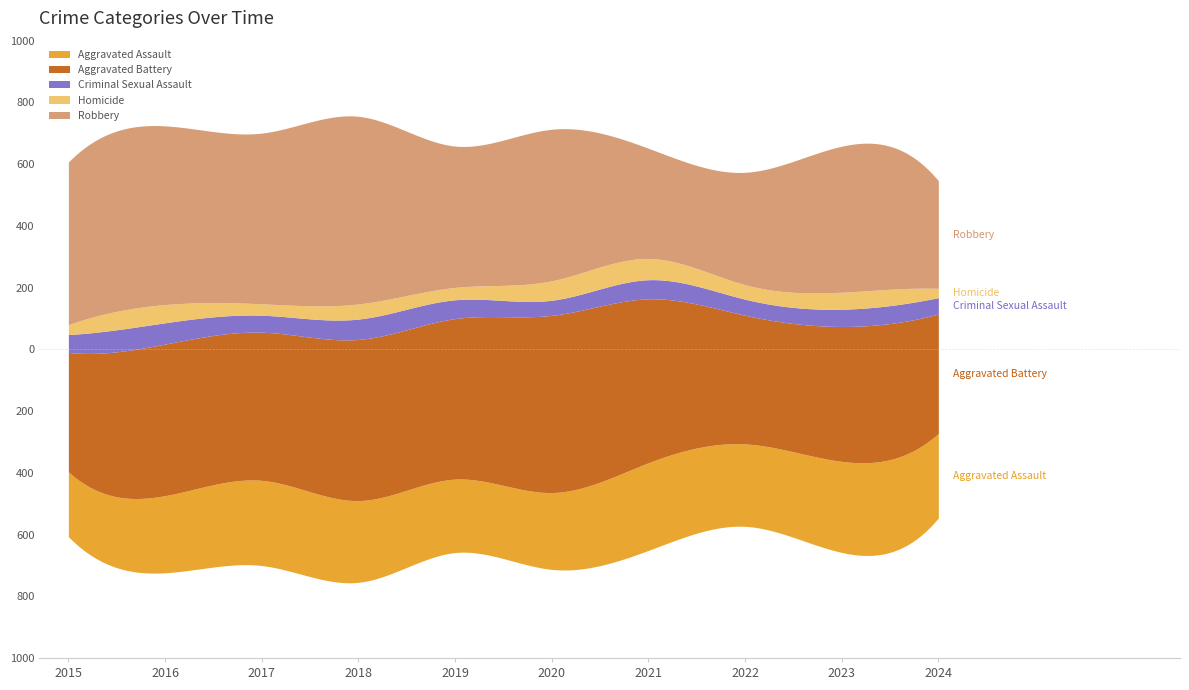

List the labels in order of Robbery value, smallest first.

2024, 2021, 2022, 2019, 2023, 2020, 2015, 2017, 2016, 2018